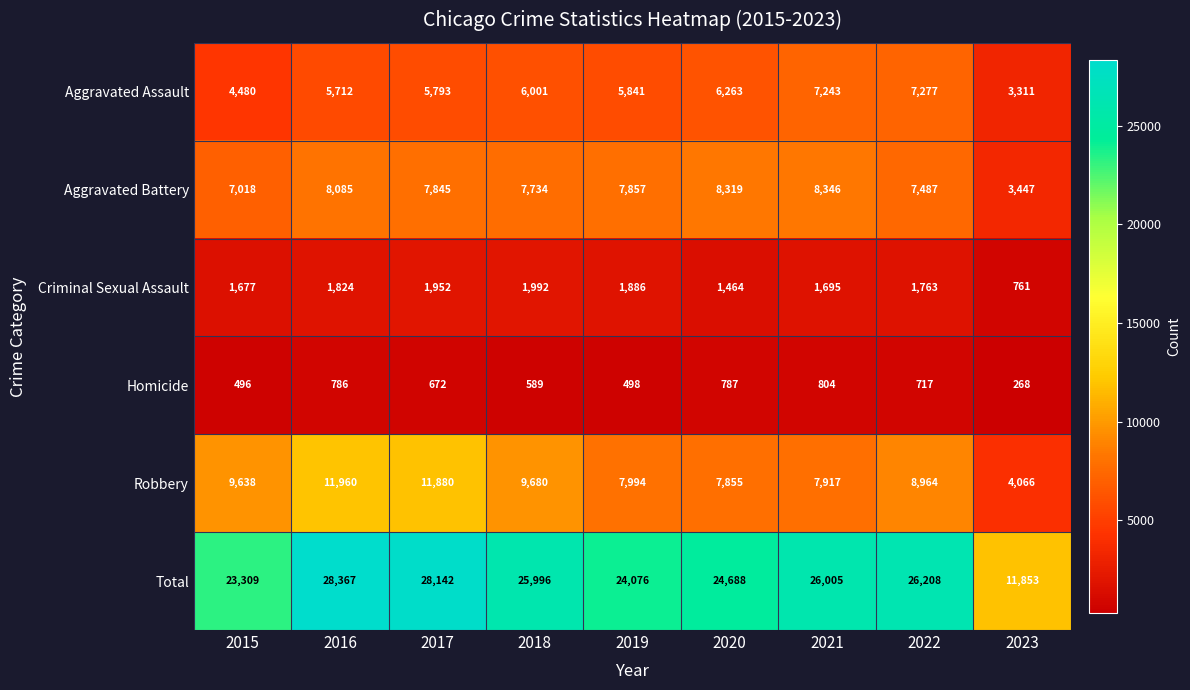

What is the sum of all Total values?

218644